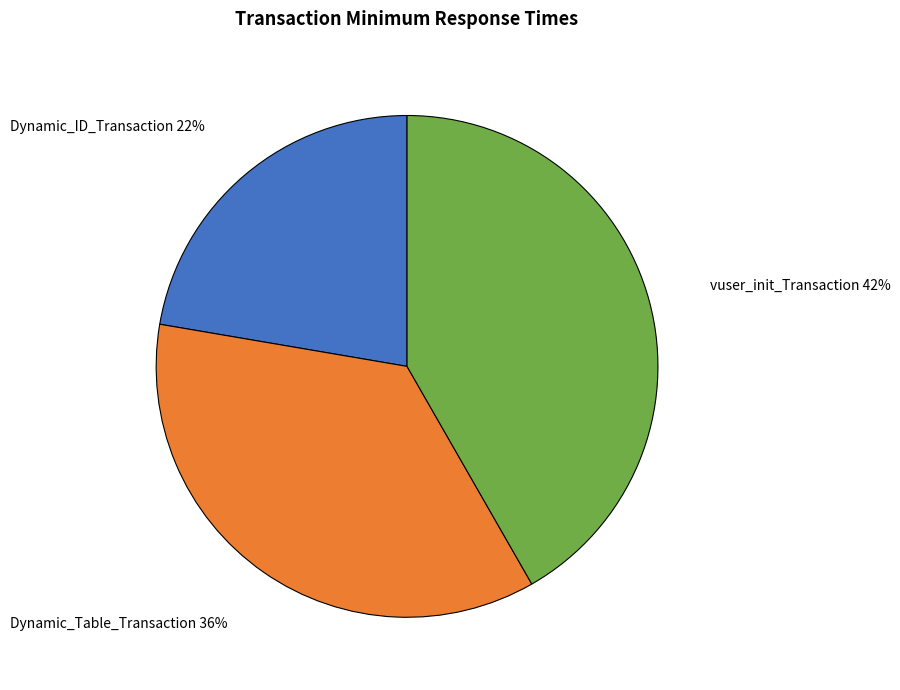

What is the smallest slice in the pie chart?

Dynamic_ID_Transaction